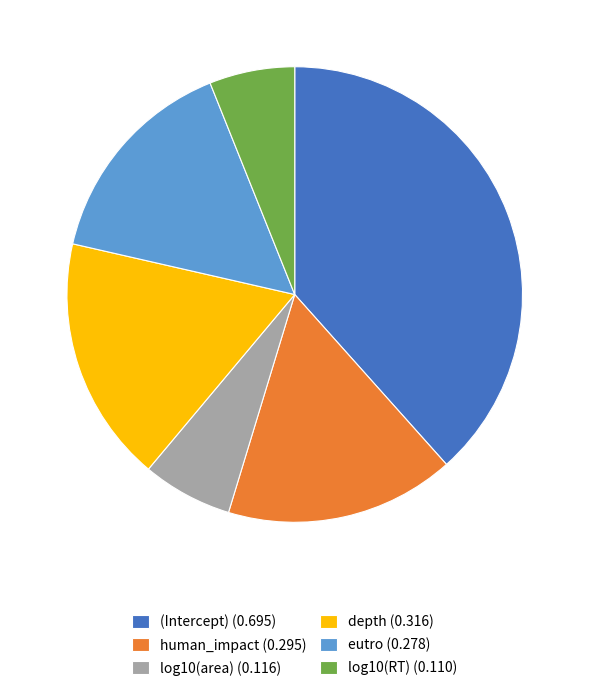

The human_impact slice represents 27% of the pie. True or false?

False